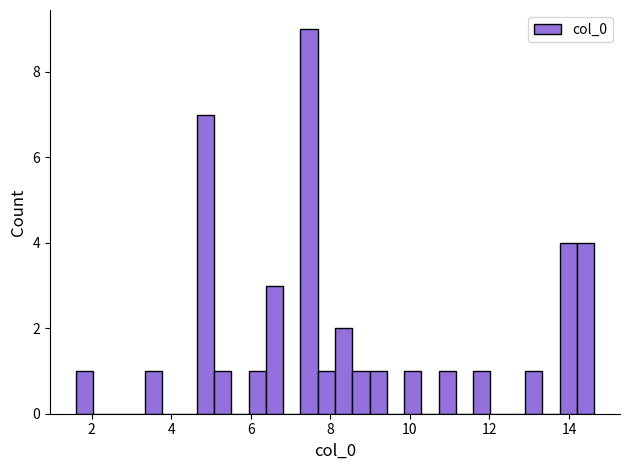

Around what value on the x-axis is the tallest bar? Give the approximate position of its centre, as read against the axis.

7.4